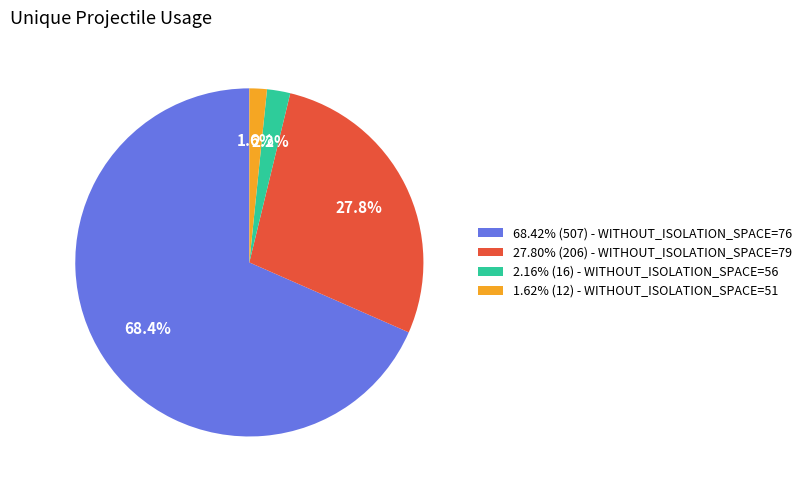

Approximately how many times larger is the value at 68.42% (507) - WITHOUT_ISOLATION_SPACE=76 compared to 27.80% (206) - WITHOUT_ISOLATION_SPACE=79?

2.5